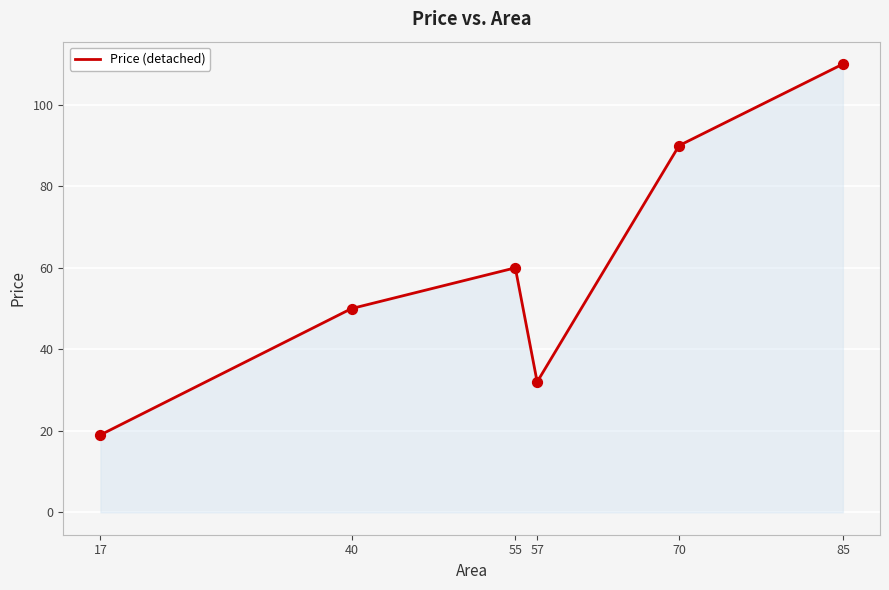

Which has a higher value, 70 or 55?

70